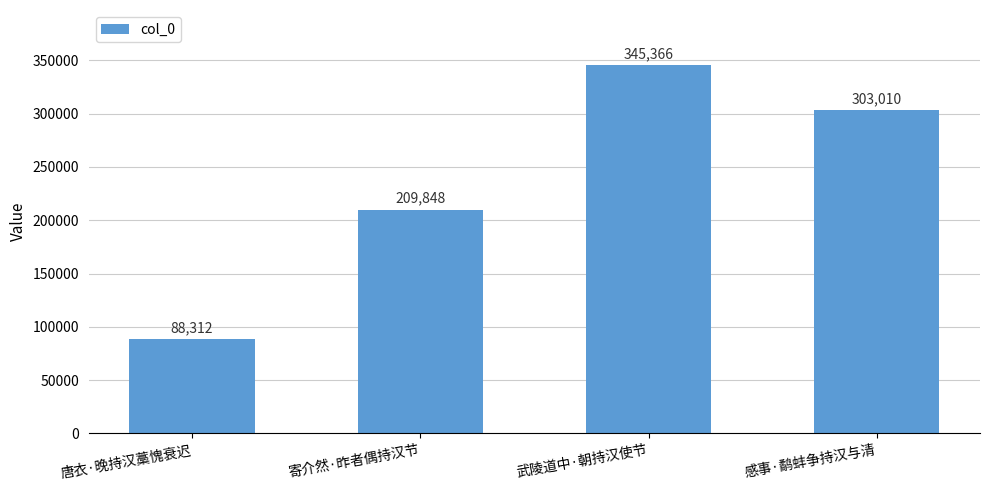

True or false: the data shows 303010 at 感事·鹬蚌争持汉与清.

True